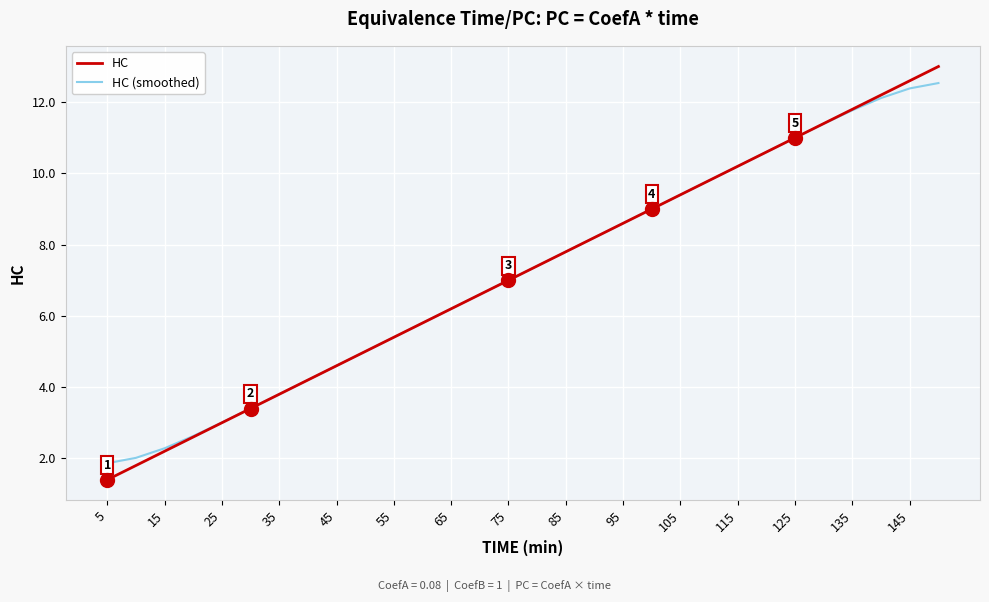

Which series has the largest range (max minus min)?

HC